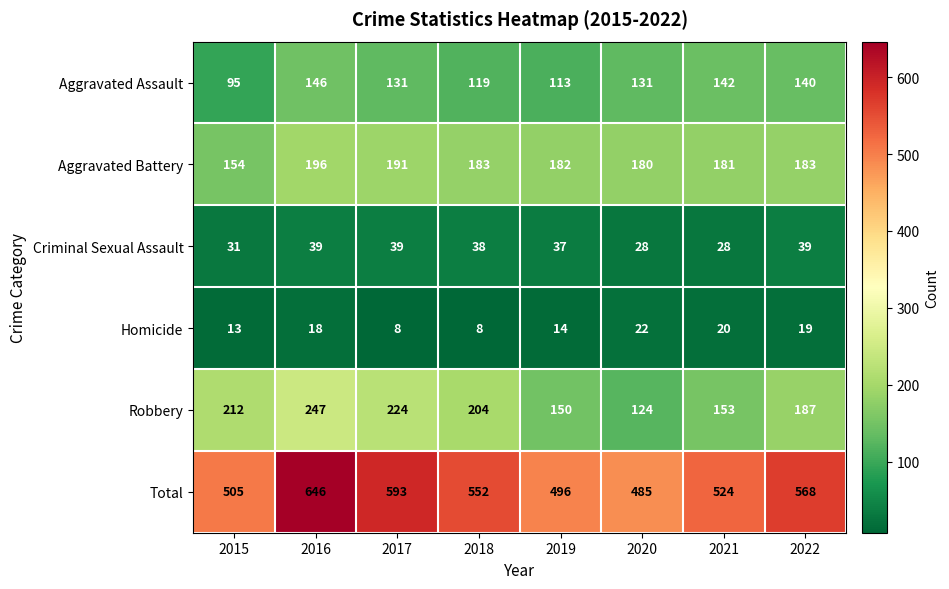

Rank the series at 2020 from lowest to highest value.

Homicide, Criminal Sexual Assault, Robbery, Aggravated Assault, Aggravated Battery, Total